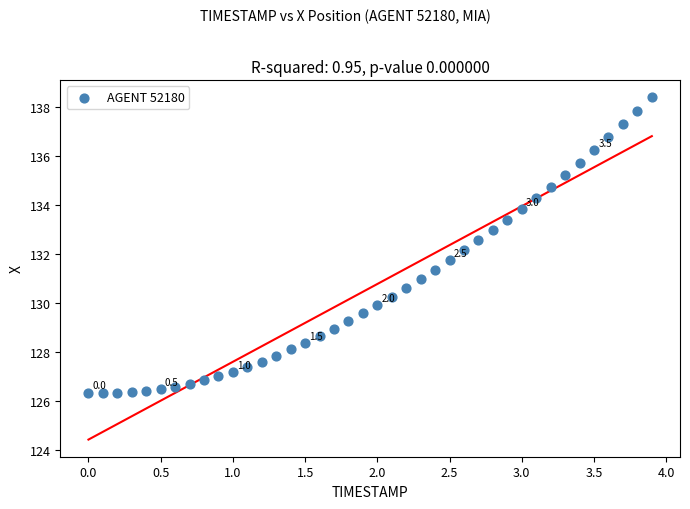

What is the range of Y values (max minus min)?

12.1